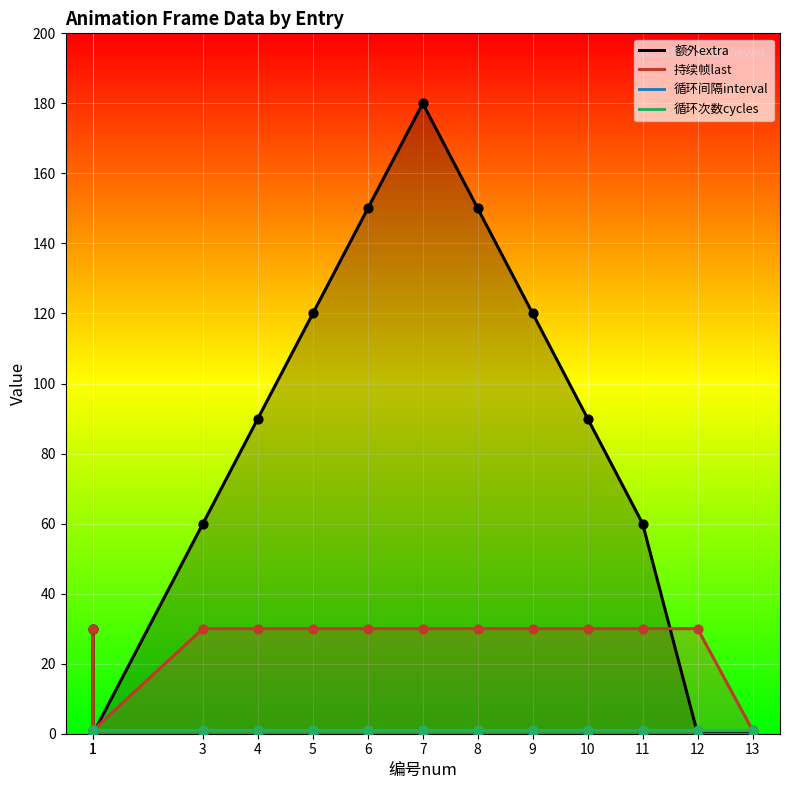

What are all the series names shown in the legend?

额外extra, 持续帧last, 循环间隔interval, 循环次数cycles